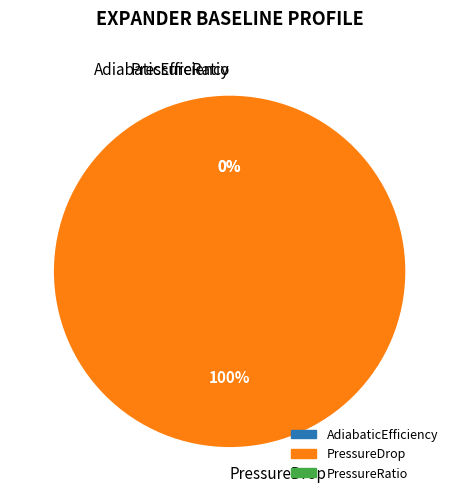

To the nearest percent, what is the difference between the largest and smallest slice percentages?

100%